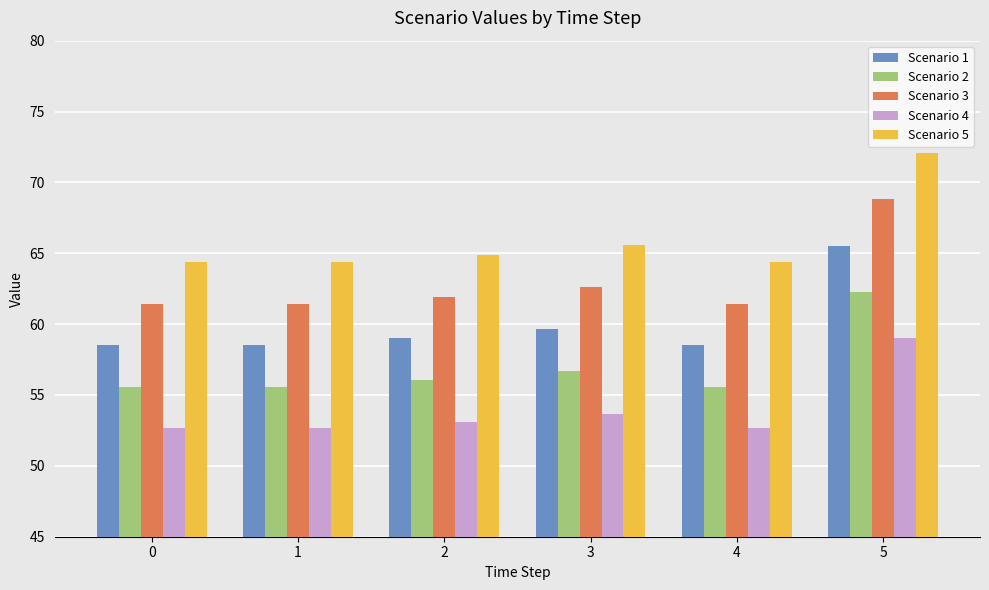

What is the difference between the maximum and minimum values in the Scenario 1 series?

7.0